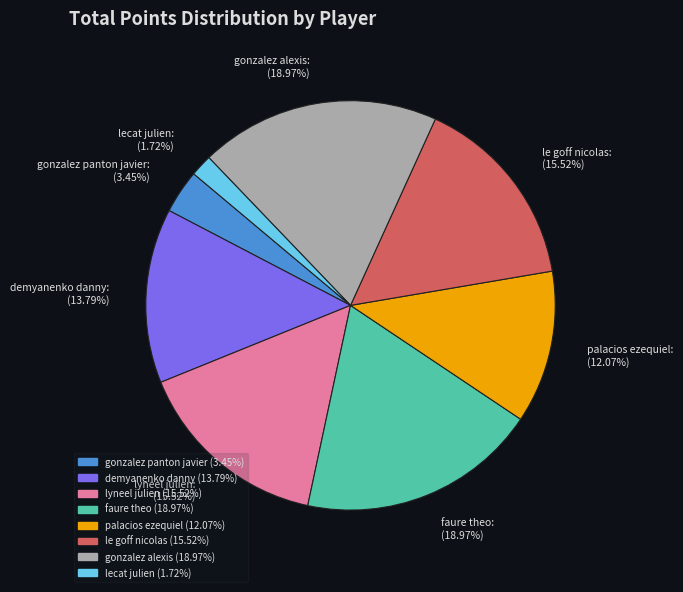

Do faure theo and lyneel julien together represent more than half of the pie?

No